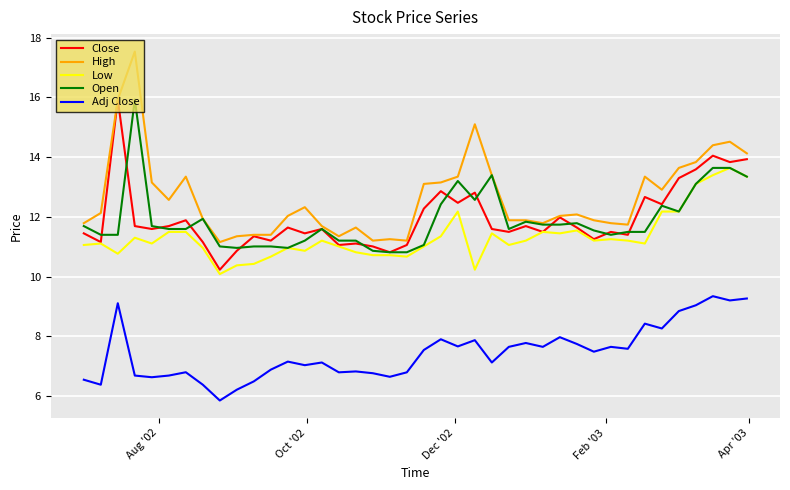

True or false: Open and Adj Close cross at least once.

False